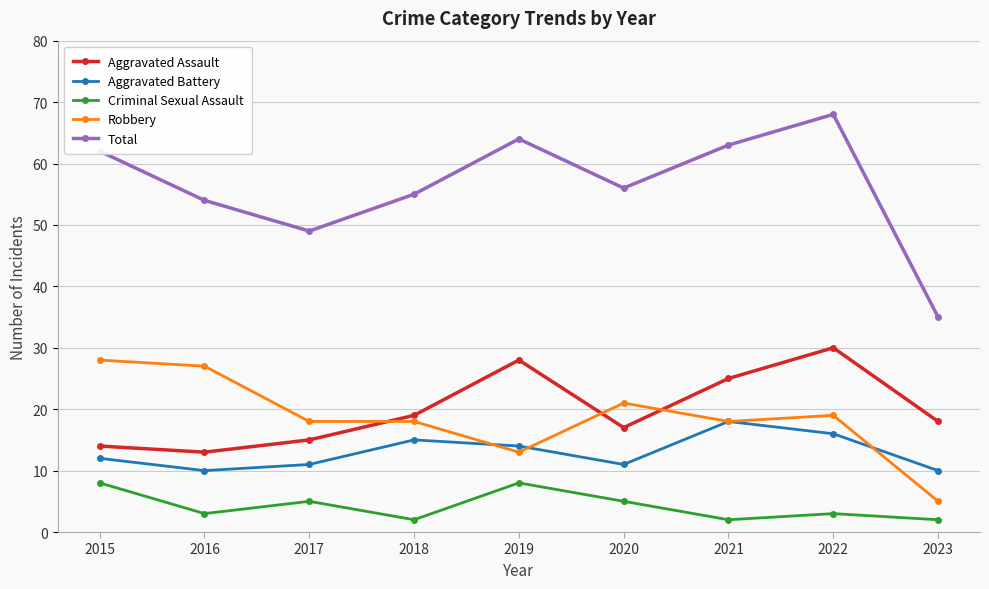

How many lines are shown in the chart?

5